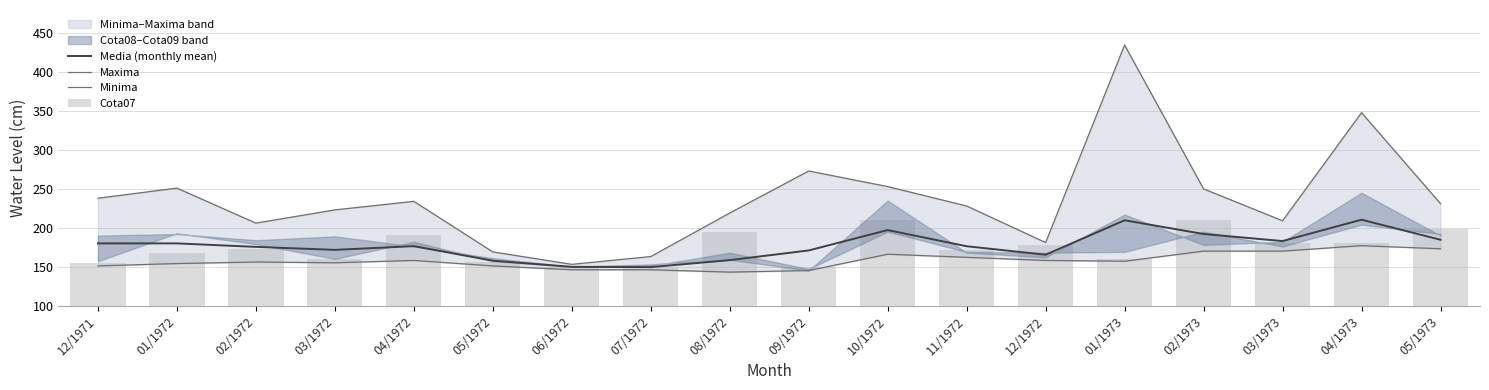

At which label does Cota07 first exceed 173?

04/1972